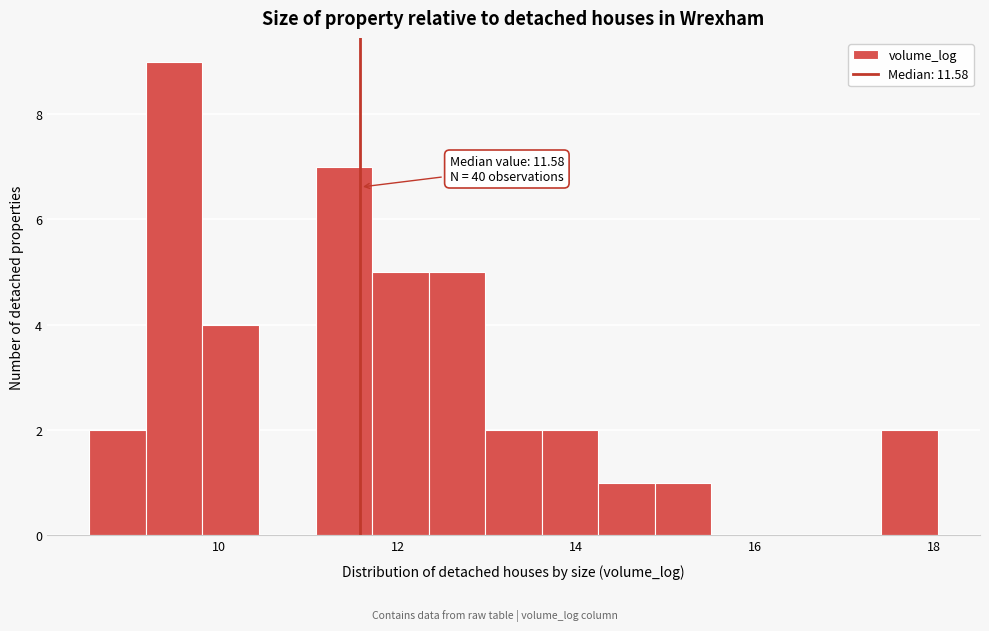

Around what value on the x-axis is the tallest bar? Give the approximate position of its centre, as read against the axis.

9.6